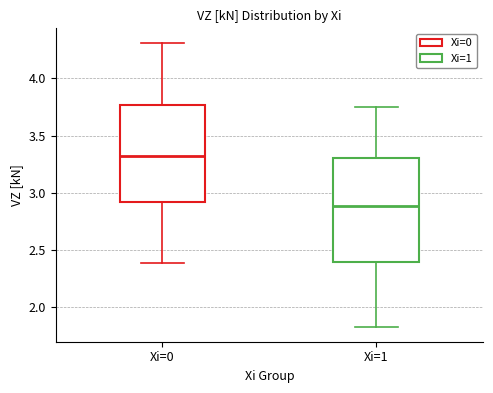

Reading left to right, transcribe this box plot: for each box, give where its median line is, the range the box spans, and where its two whiskers end, as read against the y-axis. The values are not printed on the chart, so give them approximately, as read against the axis.

Xi=0: median 3.30, box 2.90 to 3.75, whiskers 2.40 to 4.30
Xi=1: median 2.90, box 2.40 to 3.30, whiskers 1.80 to 3.75